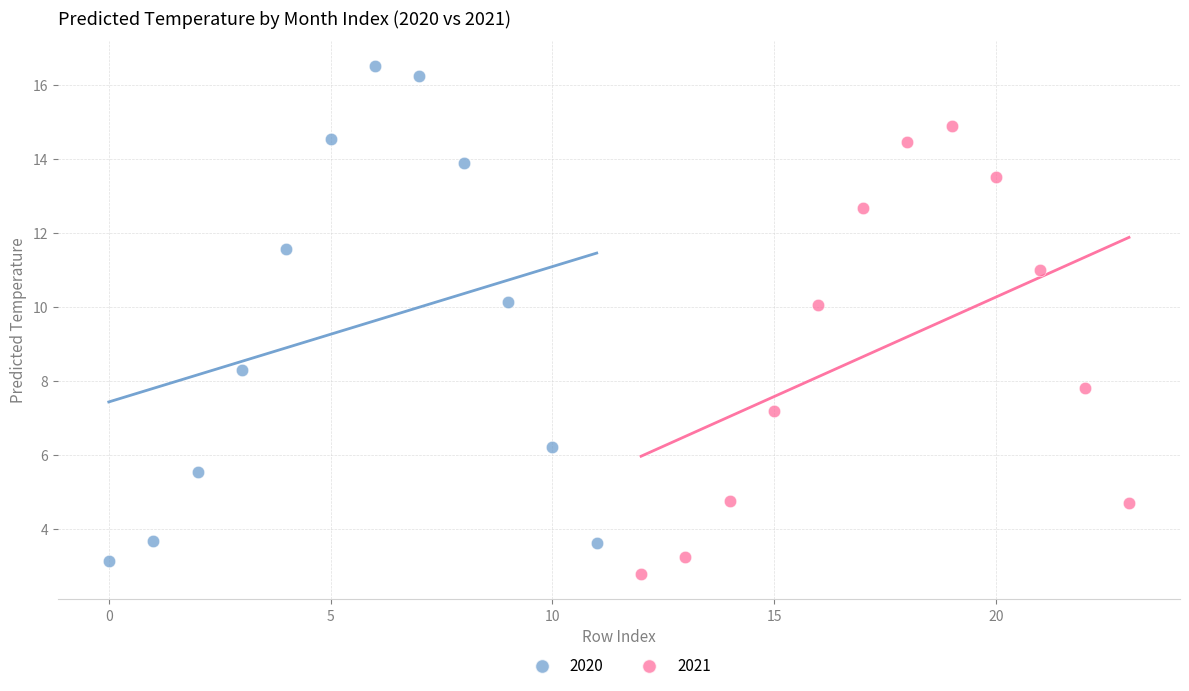

Which series contains the highest Y value?

2020